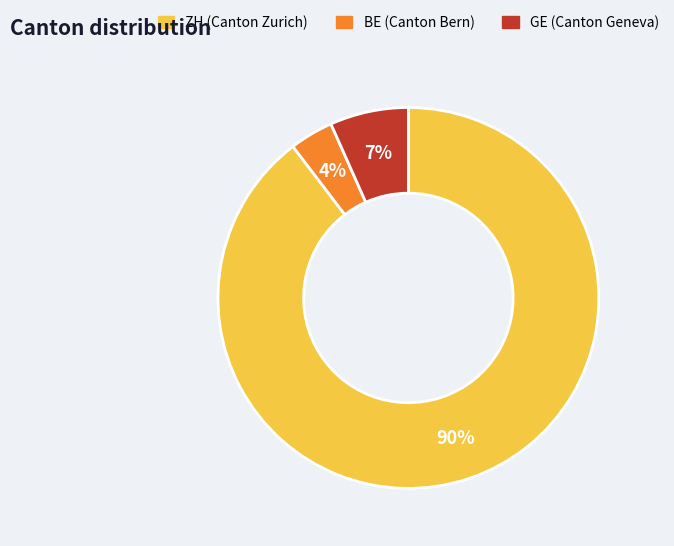

Which slice is the smallest?

BE